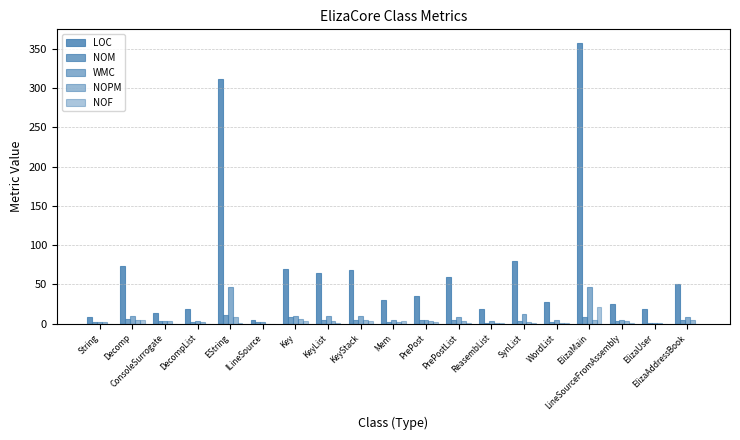

Does the chart contain stacked bars?

No